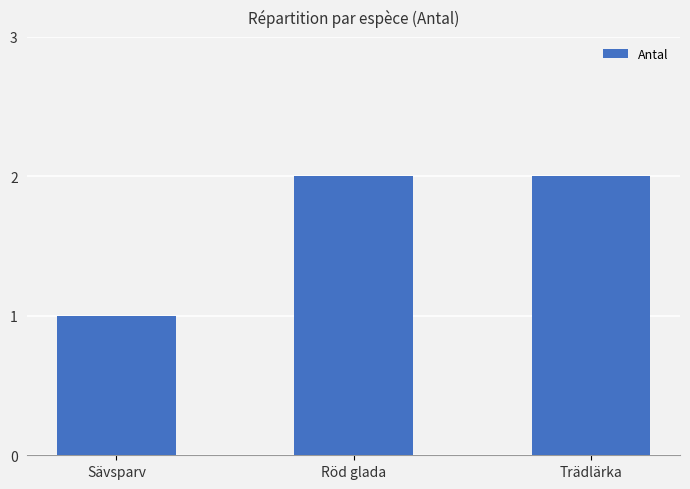

How many data points are less than 2?

1